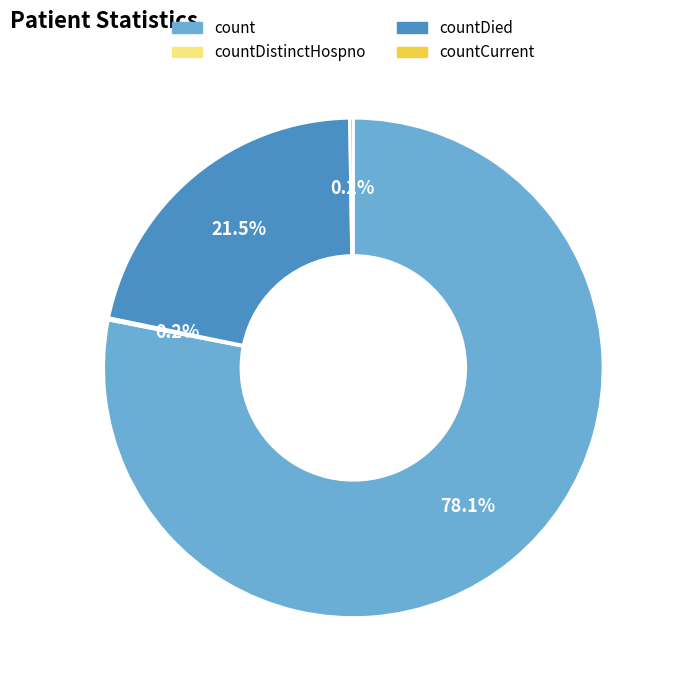

Does any single category account for the majority?

Yes